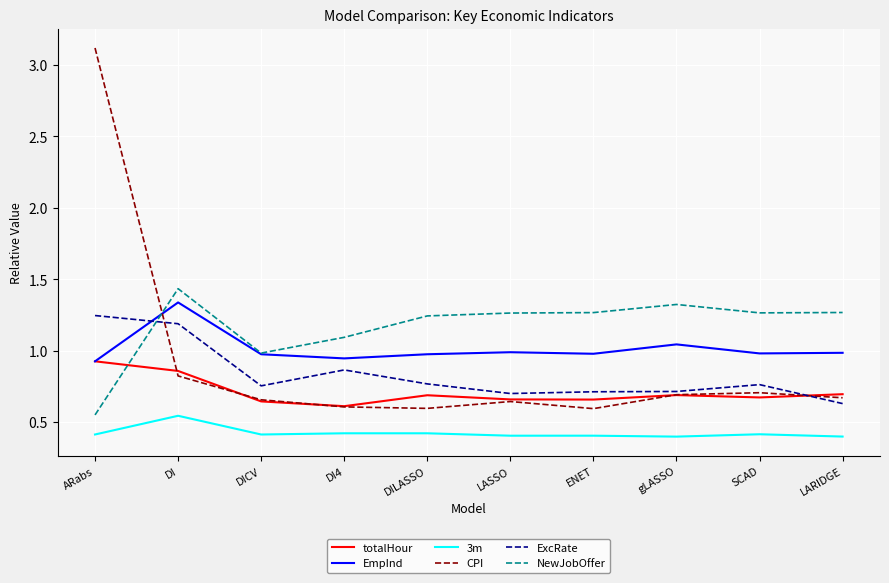

Is it true that CPI equals 0.4 at gLASSO?

False